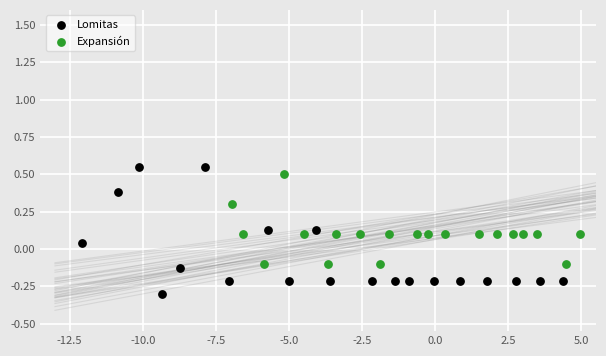

Which series reaches the maximum Y coordinate?

Lomitas